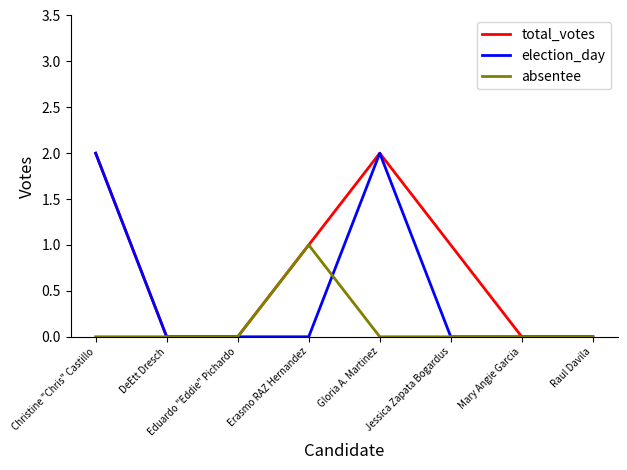

Count the absentee values in the range 0 to 1.

8